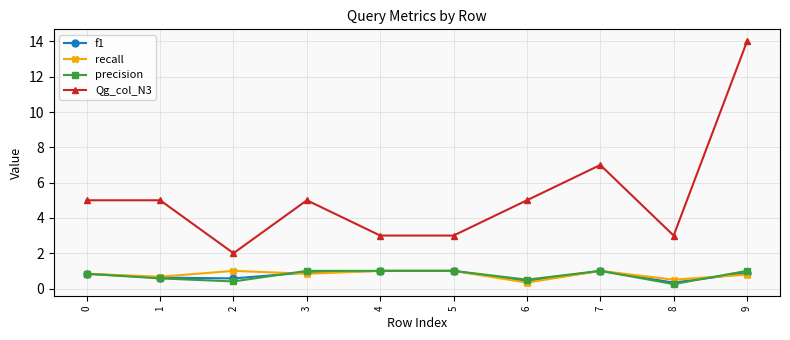

Which series has the widest spread of values?

Qg_col_N3